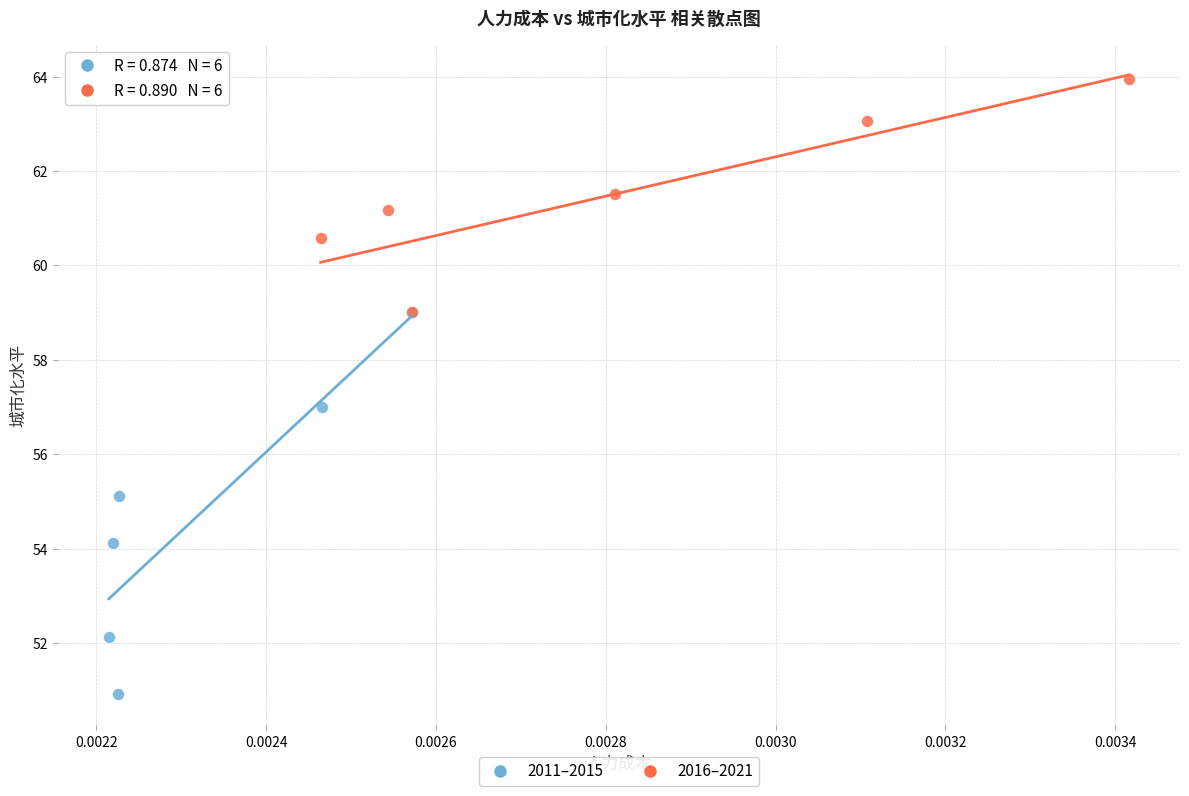

What are all the series names shown in the legend?

2011–2015, 2016–2021